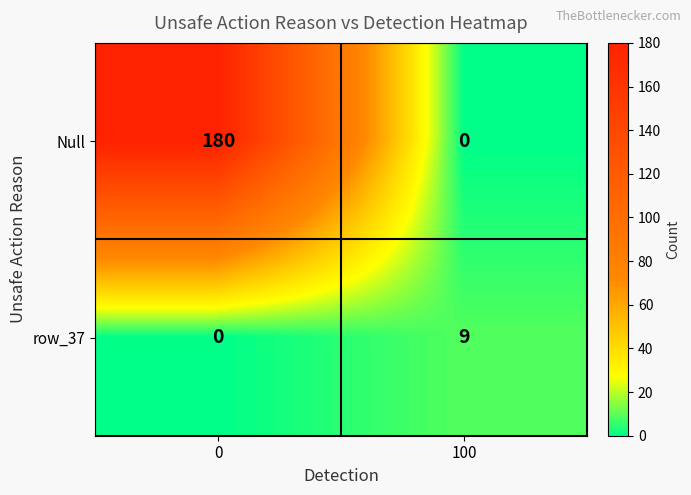

What is the difference between the maximum and minimum values in the row_37 series?

9